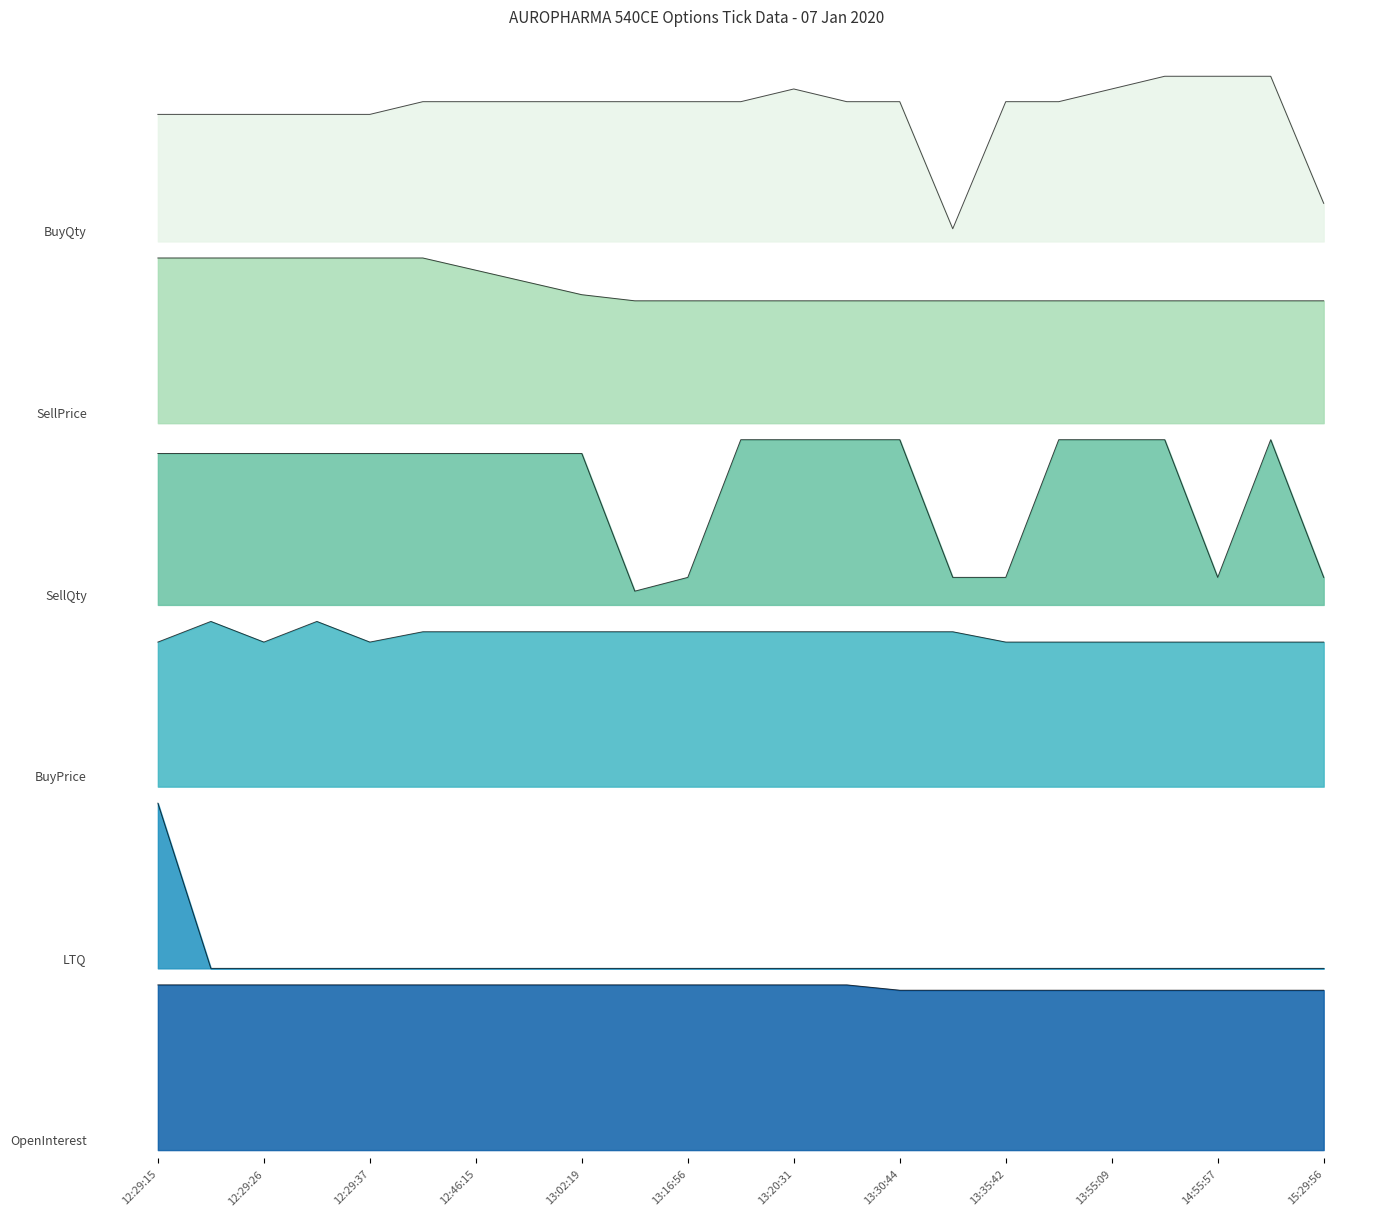

At 13:11:21, list the series in order from smallest to largest.

LTQ, BuyPrice, SellPrice, SellQty, BuyQty, OpenInterest